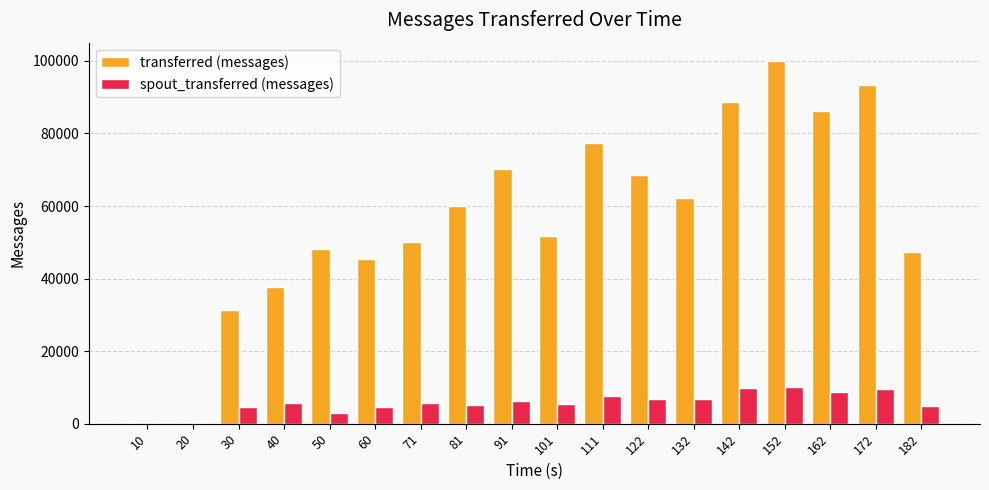

Between 81 and 122, which series saw the biggest shift?

transferred (messages)